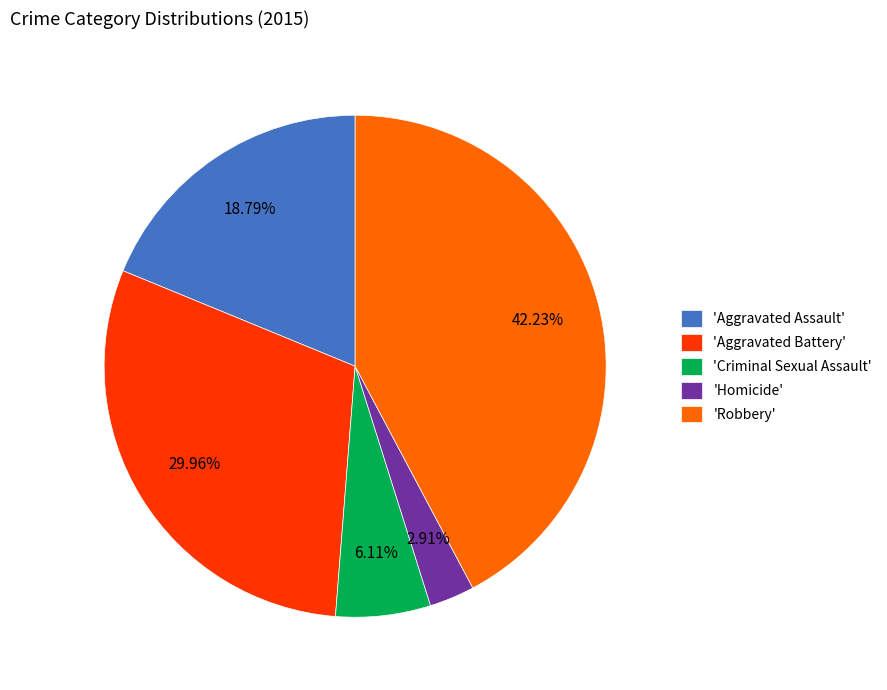

Is there any slice that represents more than half of the pie?

No